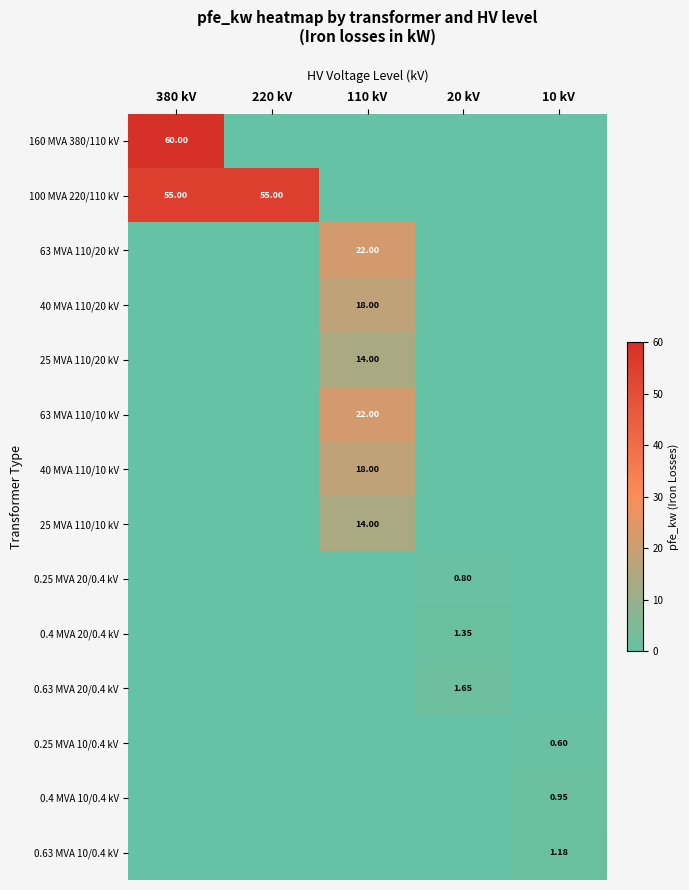

What is the maximum value for 0.25 MVA 20/0.4 kV?

0.8